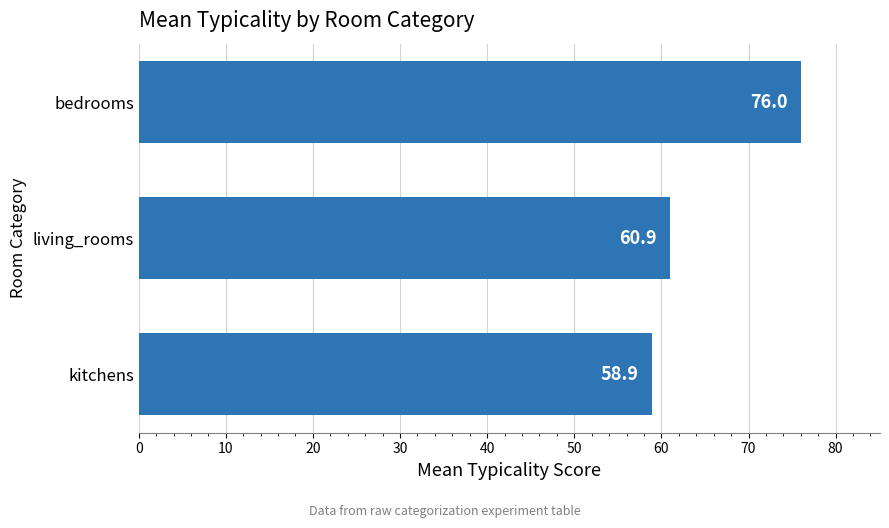

Reading bottom to top, what are all the values shown in this chart?

58.9	60.9	76.0